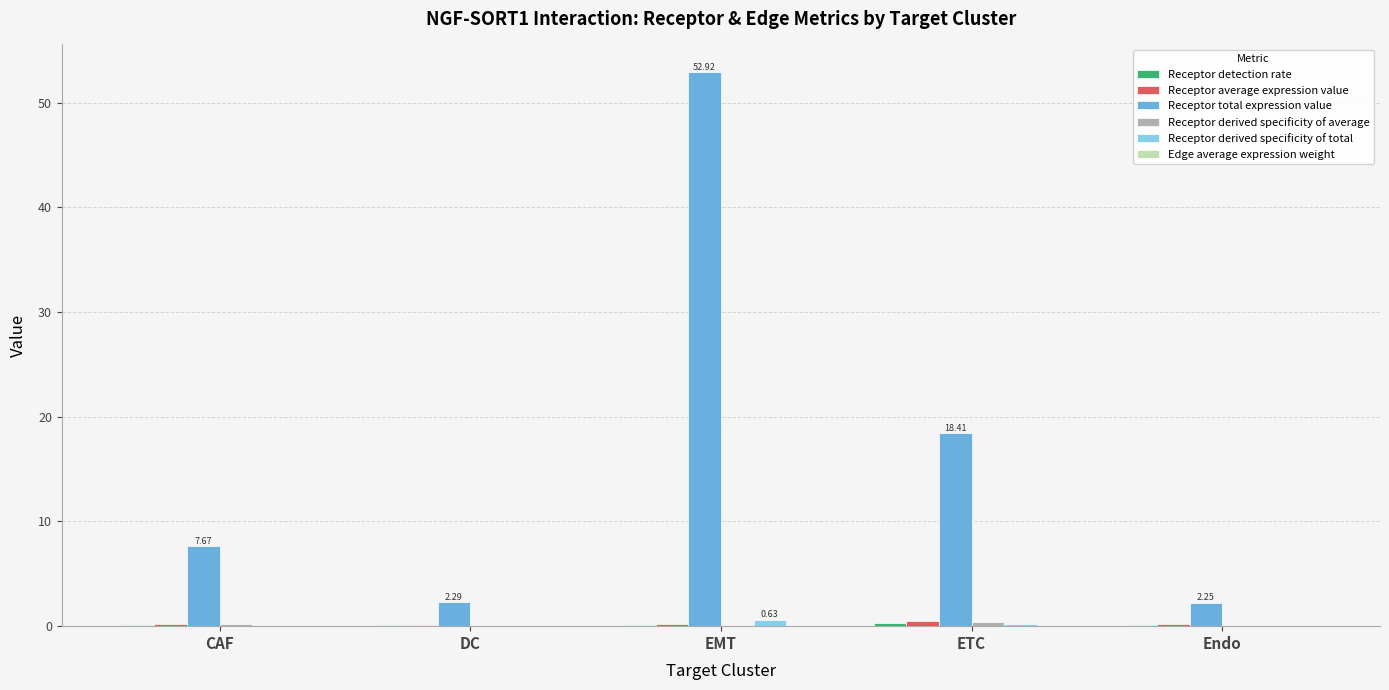

Which series changed the most between CAF and ETC?

Receptor total expression value